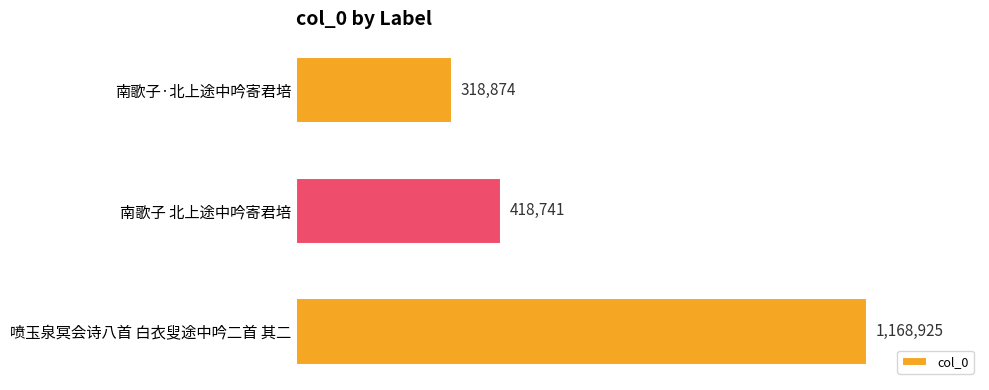

Are the bars horizontal?

Yes